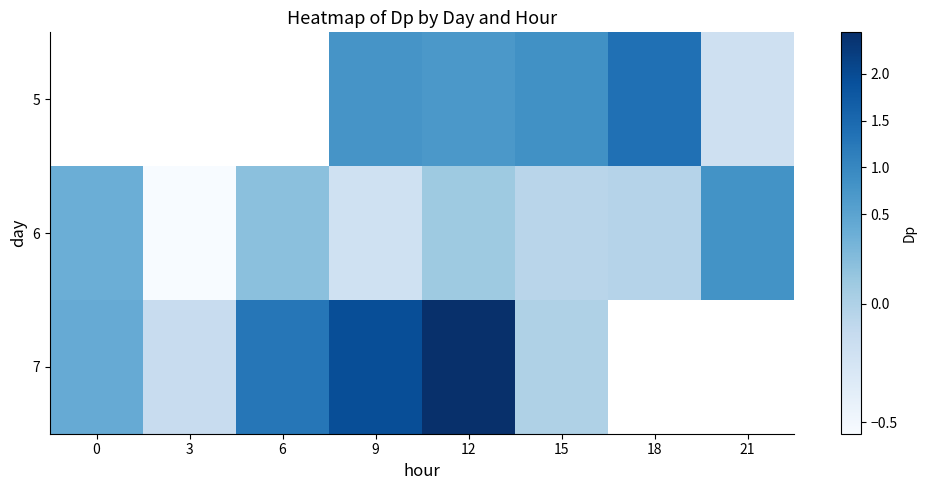

How many data points in 7 are less than 1?

3